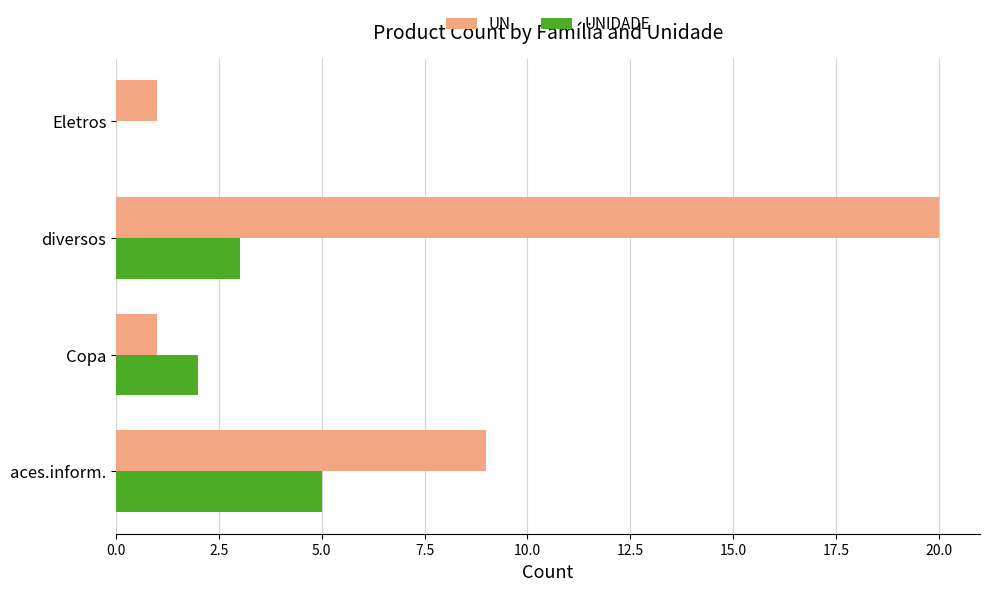

Which series changed the most between Copa and Eletros?

UNIDADE